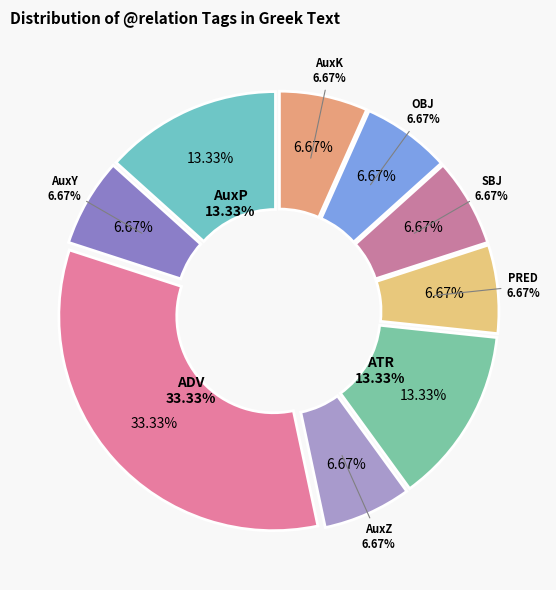

Does AuxP account for over 50% of the chart?

No